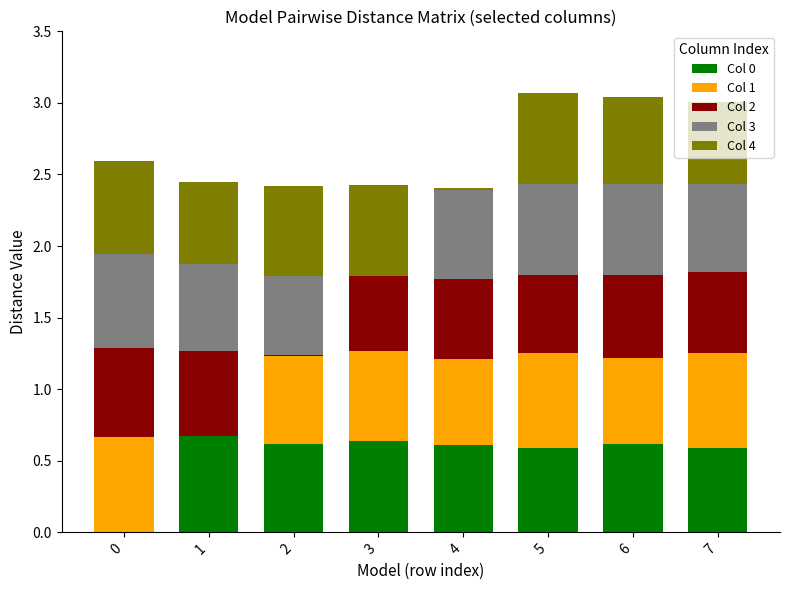

What is the total value across all series at 5?

3.1